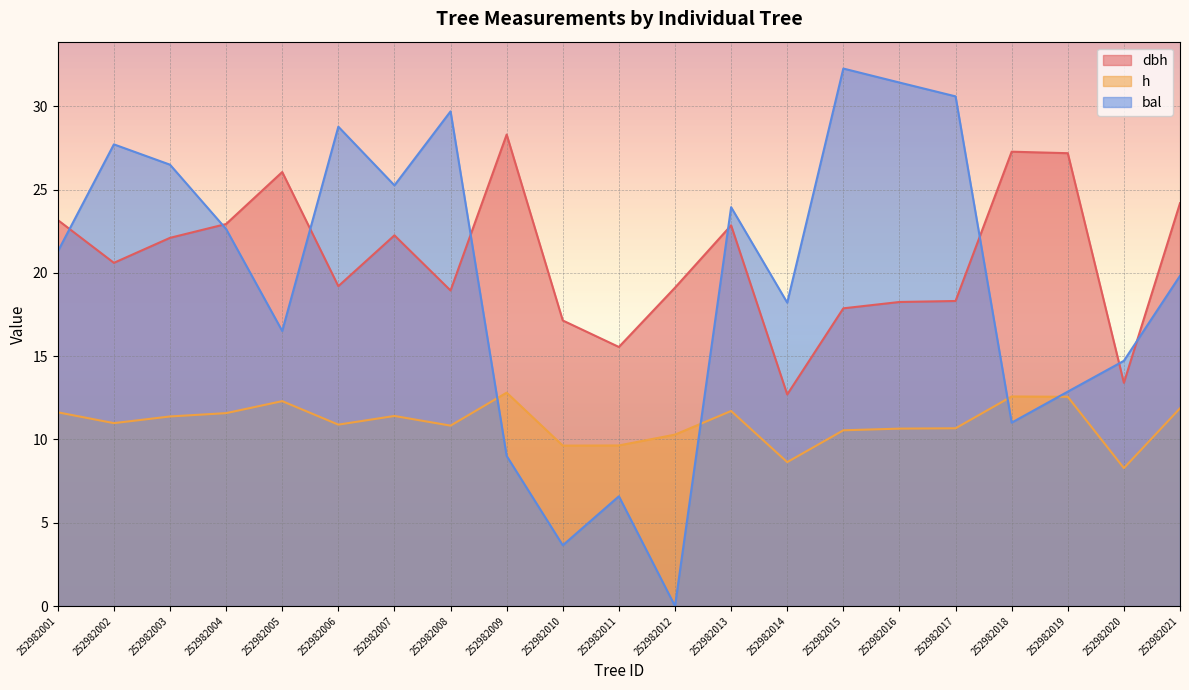

True or false: dbh and bal cross at least once.

True